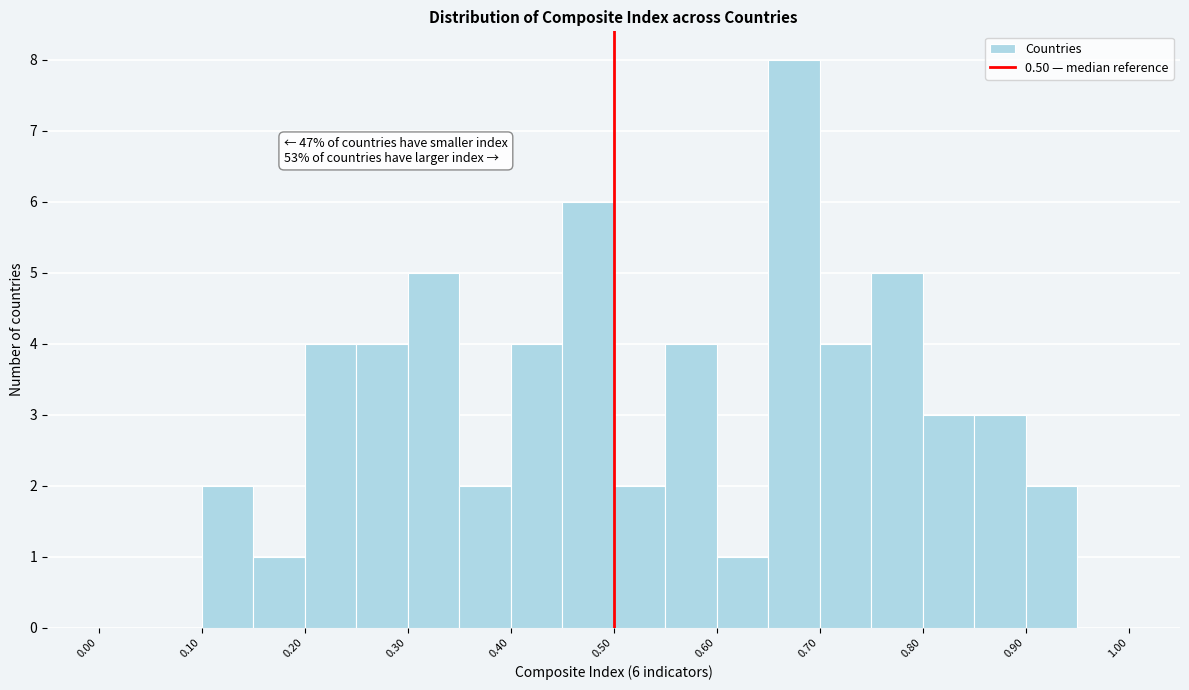

Over which range of the x-axis is the bar tallest?

0.65 to 0.70